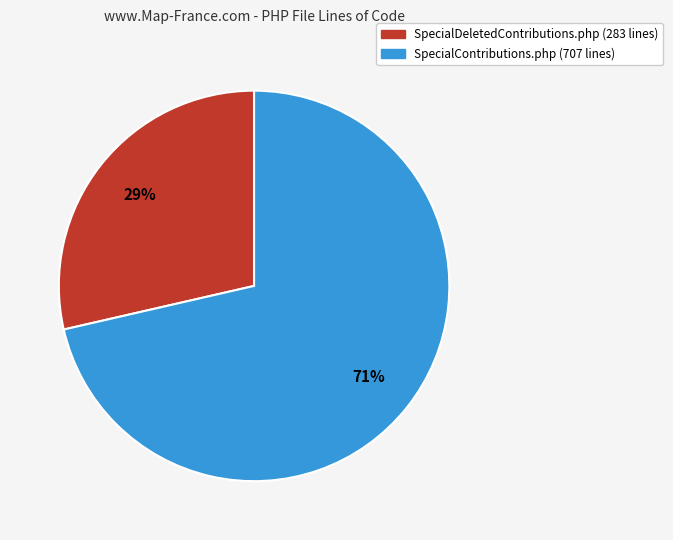

Is there any slice that represents more than half of the pie?

Yes